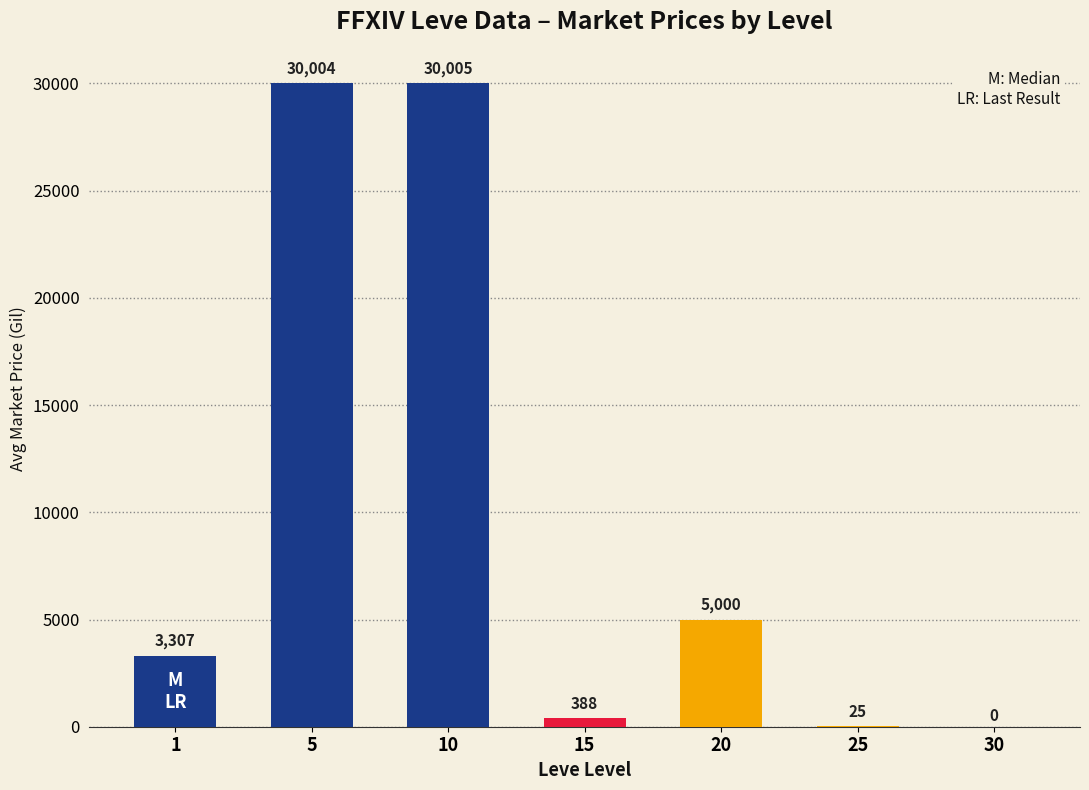

What is the sum of the values at 10 and 15?

30393.2